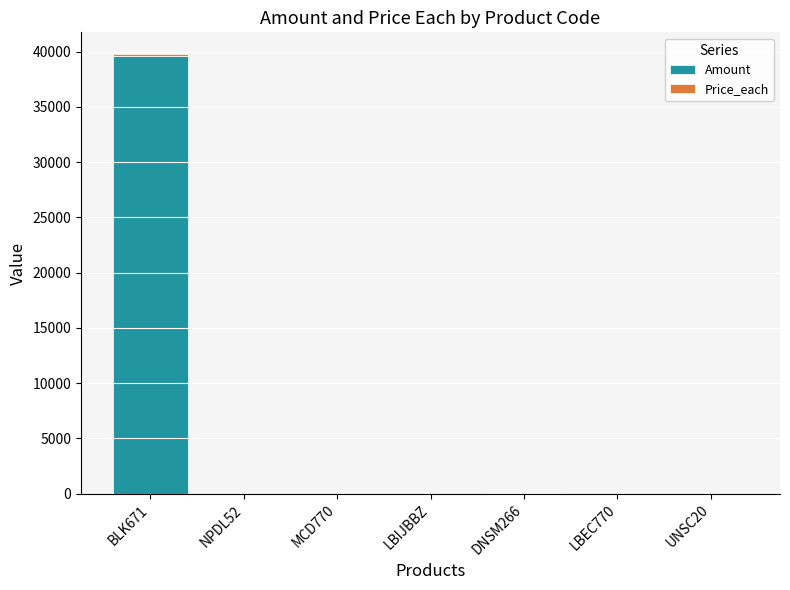

What is the difference between the Amount values at LBEC770 and BLK671?

39602.4